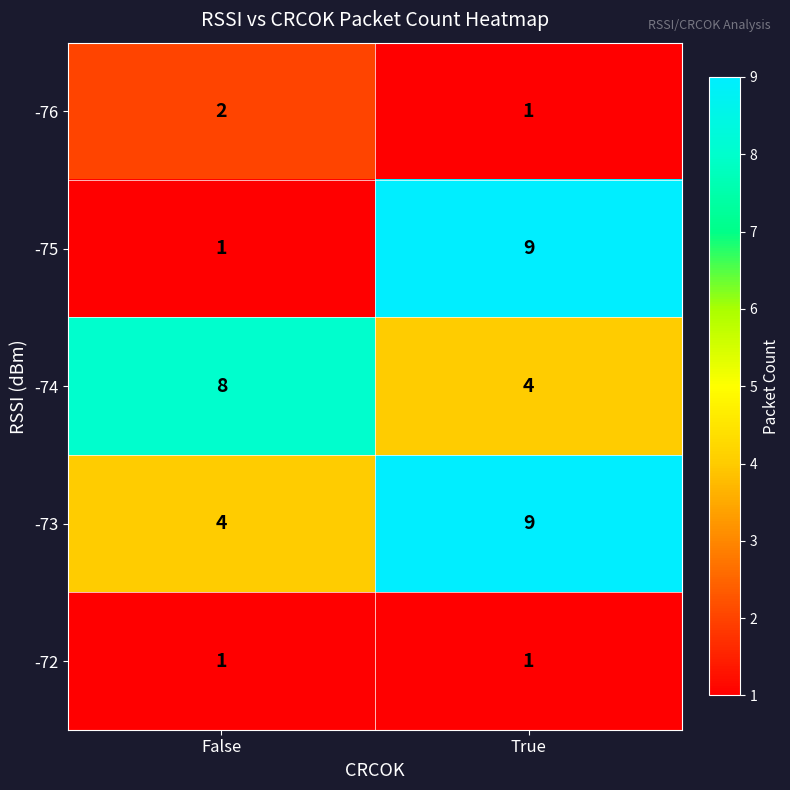

Which series changed the most between False and True?

-75